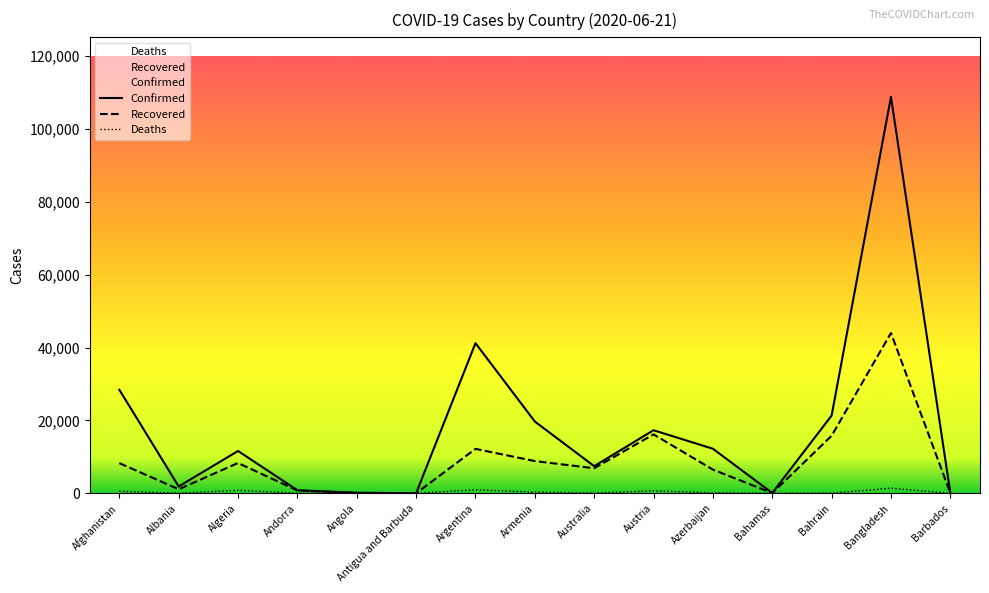

How many interior local valleys does the Confirmed series have?

4